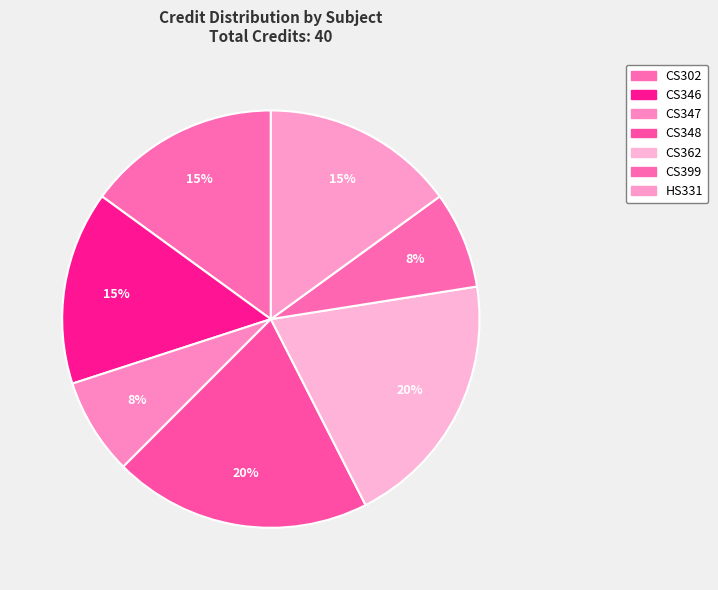

How many segments does this pie chart have?

7